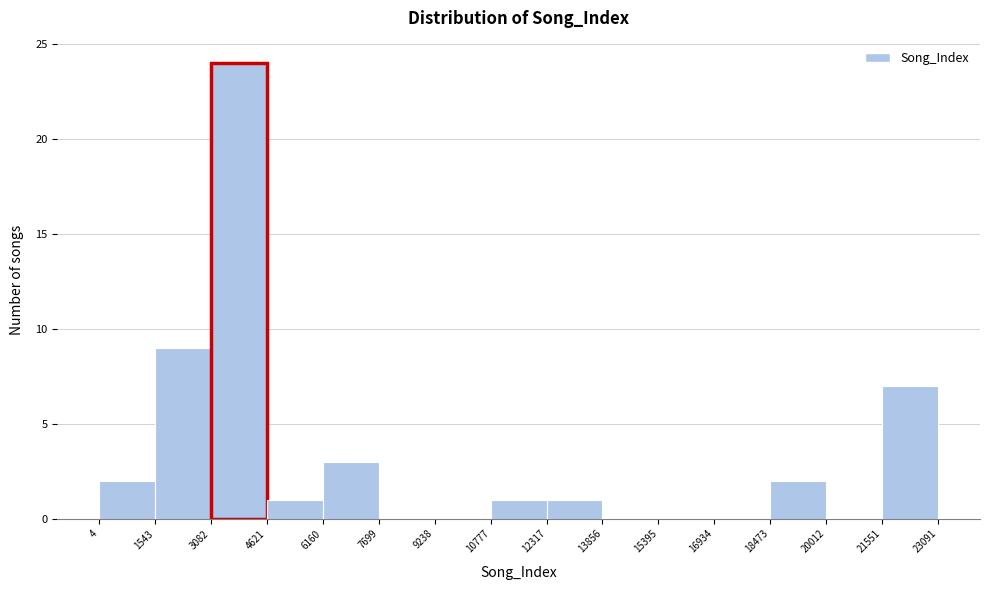

Reading left to right, transcribe this chart: for each bar, give the range it covers on the x-axis and its height. The values are not printed on the chart, so give them approximately, as read against the axis.

4 to 1543: 2
1543 to 3082: 9
3082 to 4621: 24
4621 to 6160: 1
6160 to 7699: 3
7699 to 9238: 0
9238 to 10777: 0
10777 to 12317: 1
12317 to 13856: 1
13856 to 15395: 0
15395 to 16934: 0
16934 to 18473: 0
18473 to 20012: 2
20012 to 21551: 0
21551 to 23091: 7